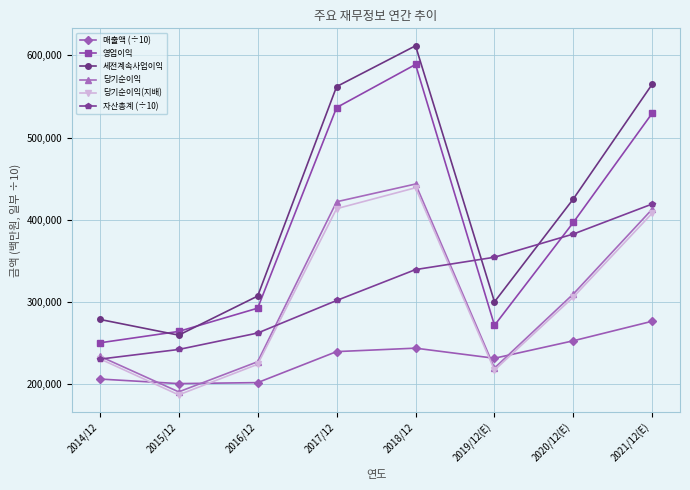

What are all the series names shown in the legend?

매출액 (÷10), 영업이익, 세전계속사업이익, 당기순이익, 당기순이익(지배), 자산총계 (÷10)